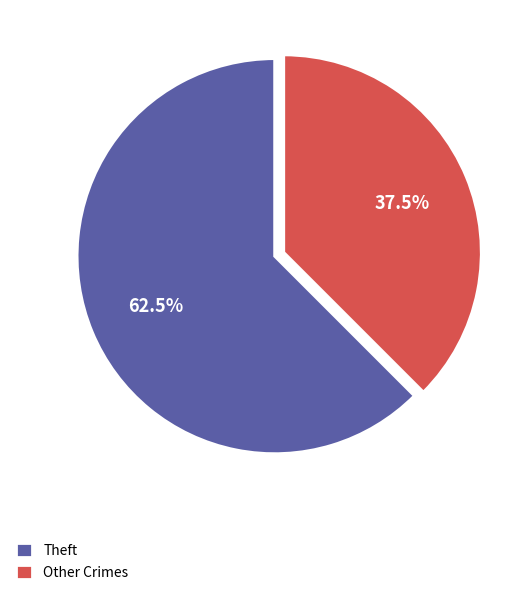

Which category has the smallest portion of the pie?

Other Crimes